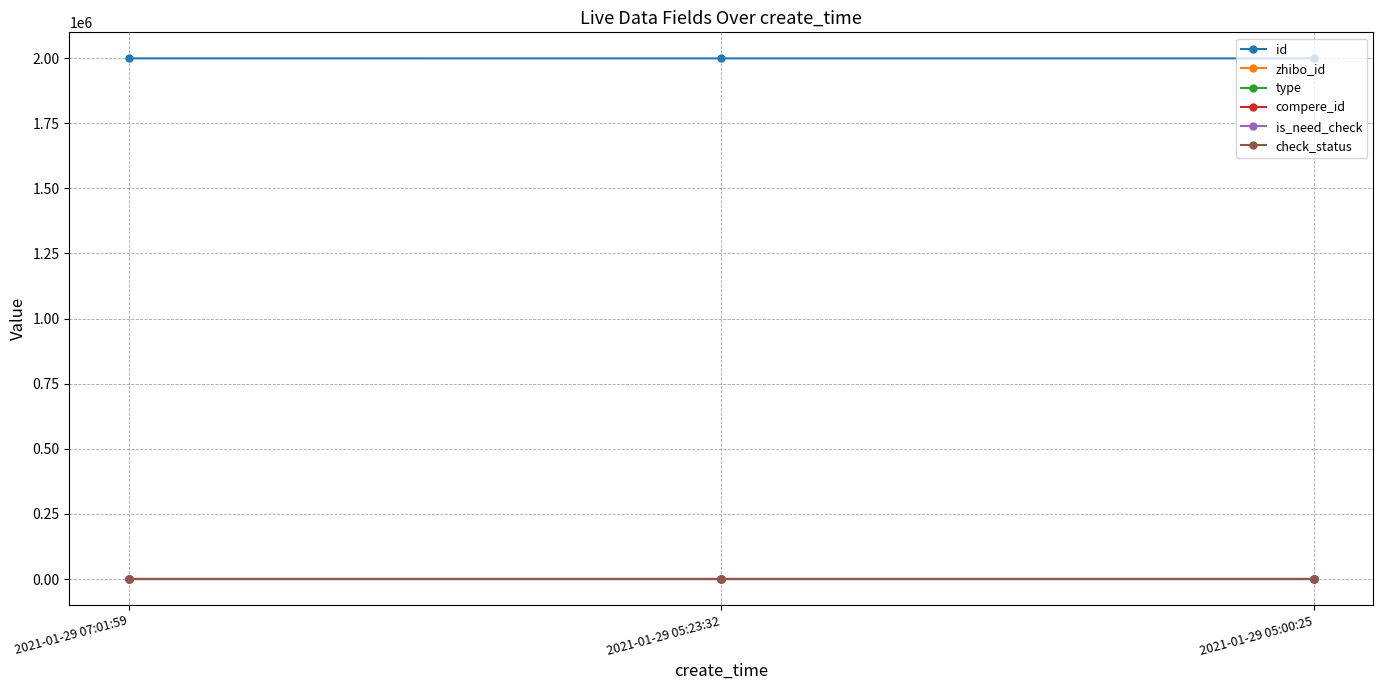

Is this an area chart (filled region under the line)?

No